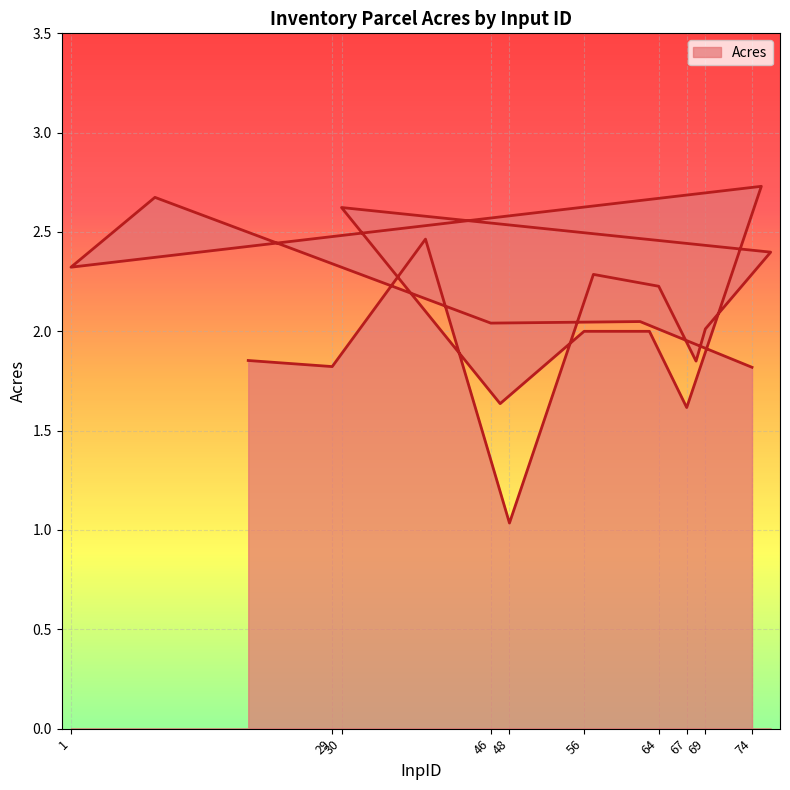

At which label is the value closest to 1?

48